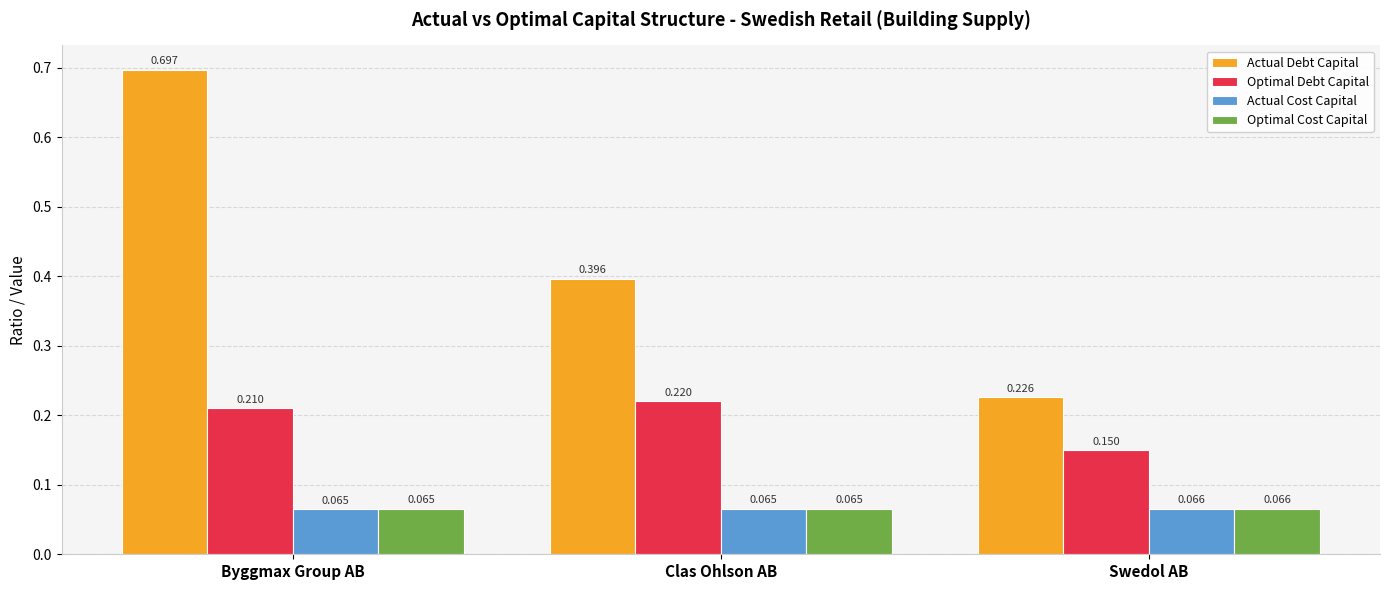

What position from the left is Swedol AB?

3